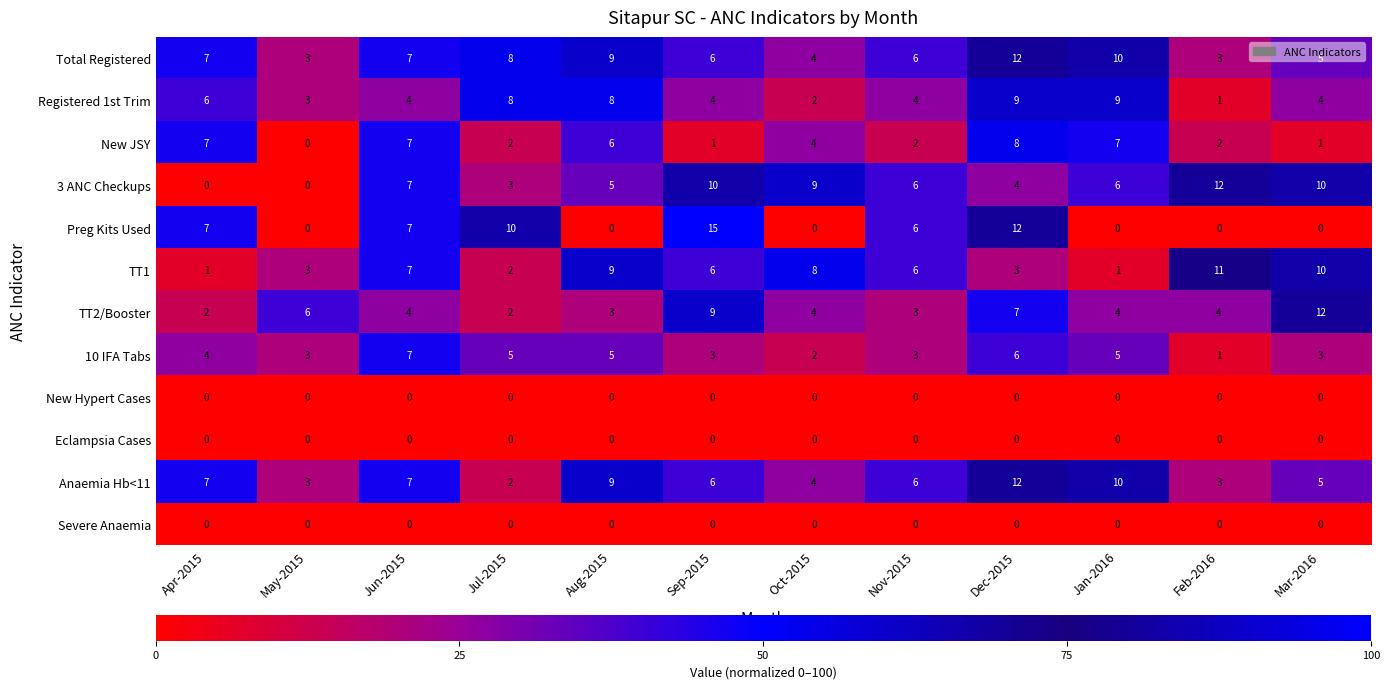

What is the maximum value for New JSY?

8